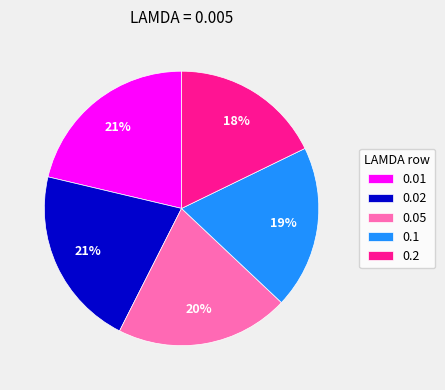

Is there any slice that represents more than half of the pie?

No